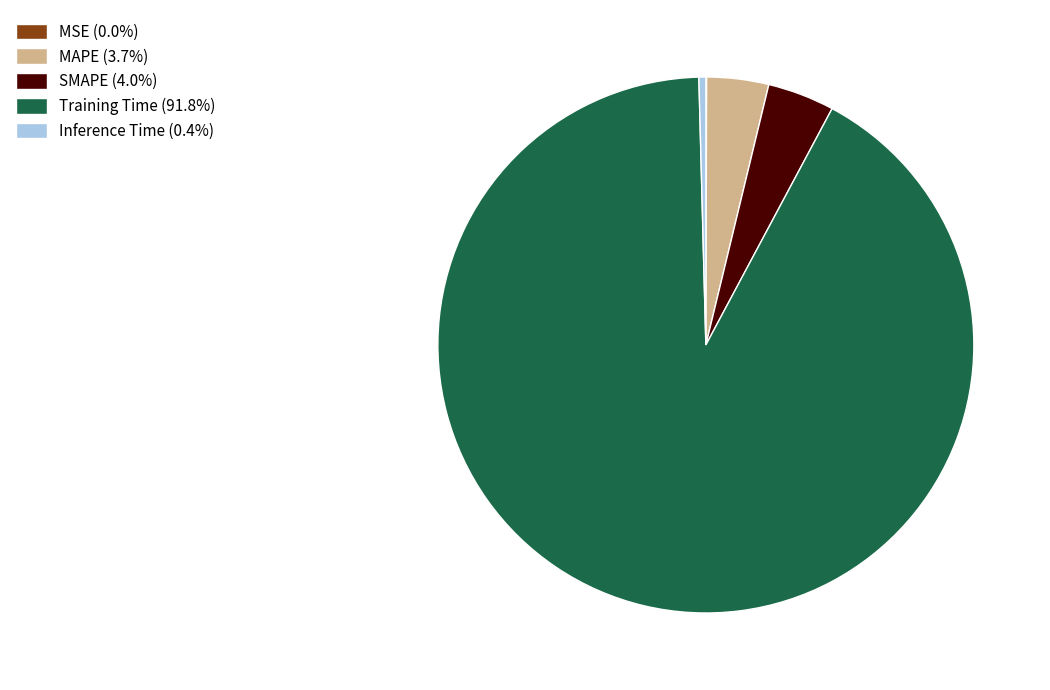

Do SMAPE (4.0%) and Inference Time (0.4%) together represent more than half of the pie?

No